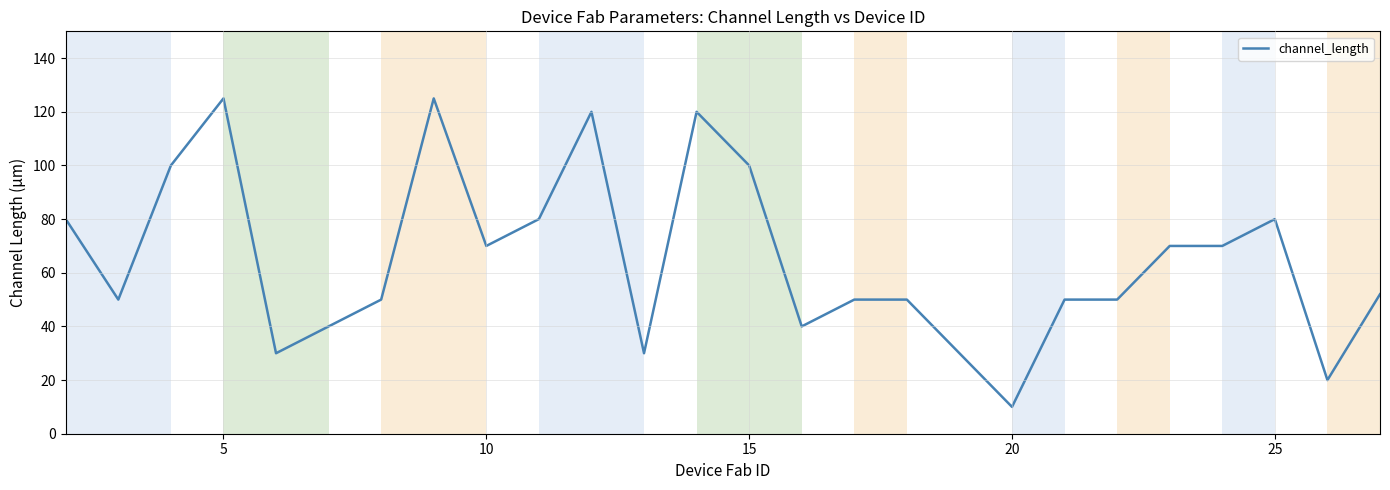

What is the greatest value displayed?

125